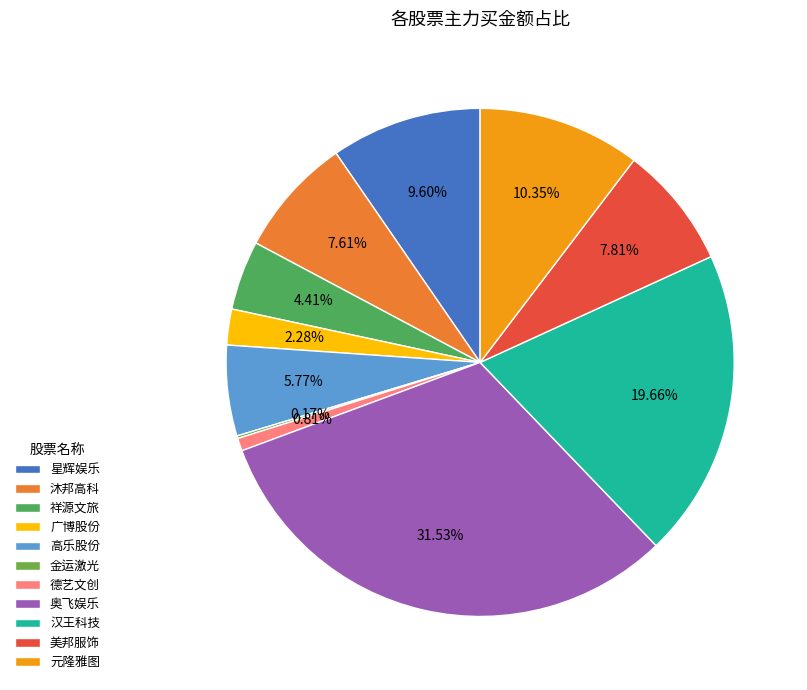

Rank the categories by value from highest to lowest.

奥飞娱乐, 汉王科技, 元隆雅图, 星辉娱乐, 美邦服饰, 沐邦高科, 高乐股份, 祥源文旅, 广博股份, 德艺文创, 金运激光